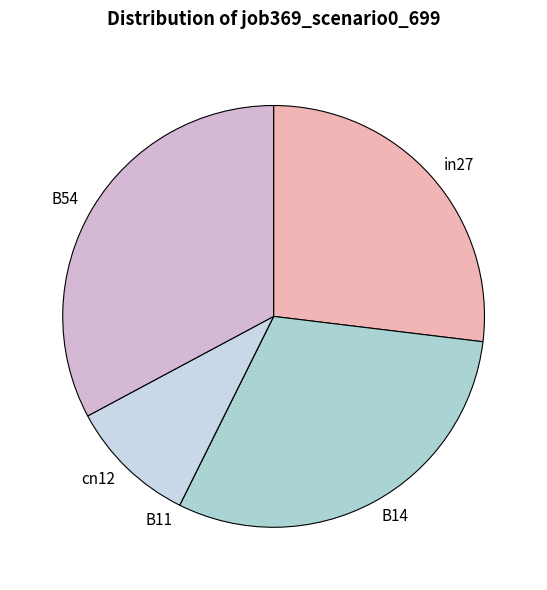

What is the largest slice in the pie chart?

B54